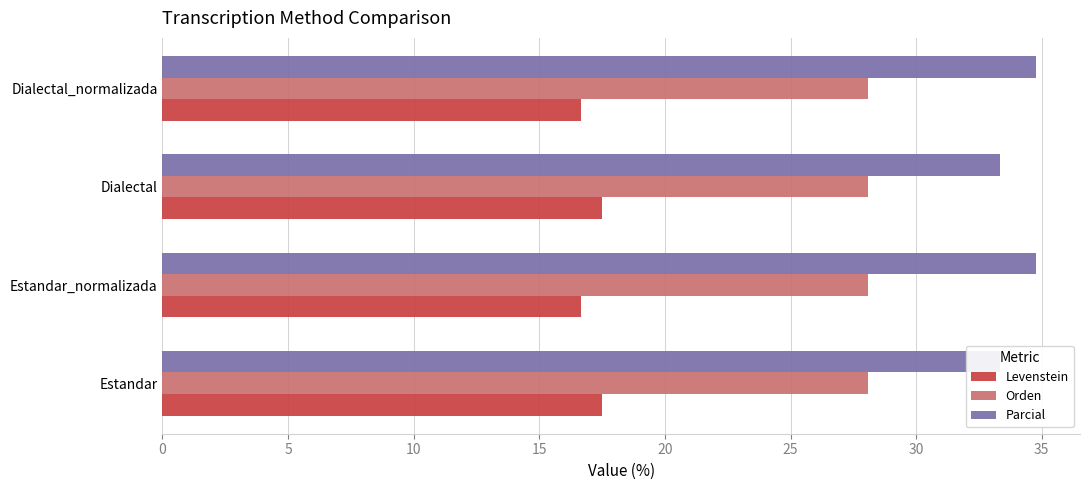

What is the spread (max minus min) of values at 10?

33.1